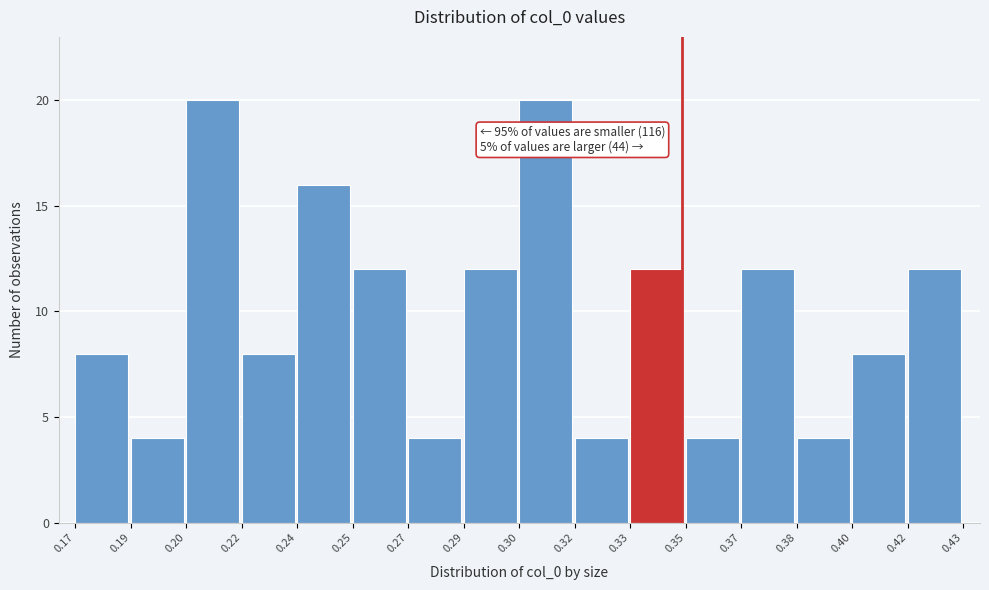

Reading left to right, list all the values displayed in this chart.

0.17=8	0.19=4	0.20=20	0.22=8	0.24=16	0.25=12	0.27=4	0.29=12	0.30=20	0.32=4	0.33=12	0.35=4	0.37=12	0.38=4	0.40=8	0.42=12